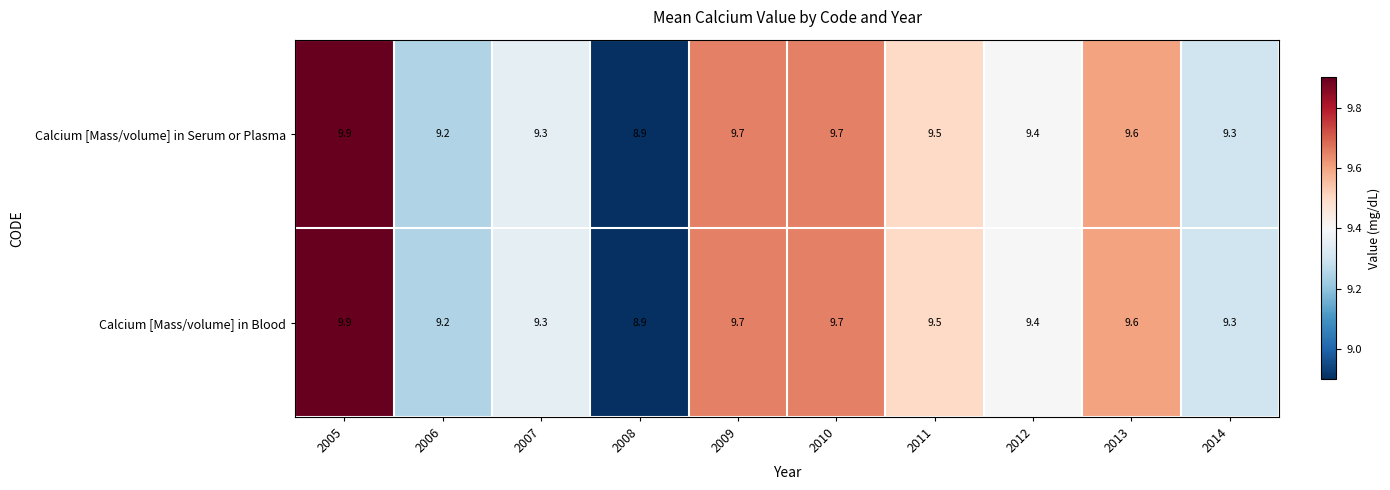

The Calcium [Mass/volume] in Serum or Plasma series shows 9.5 at 2011. True or false?

True